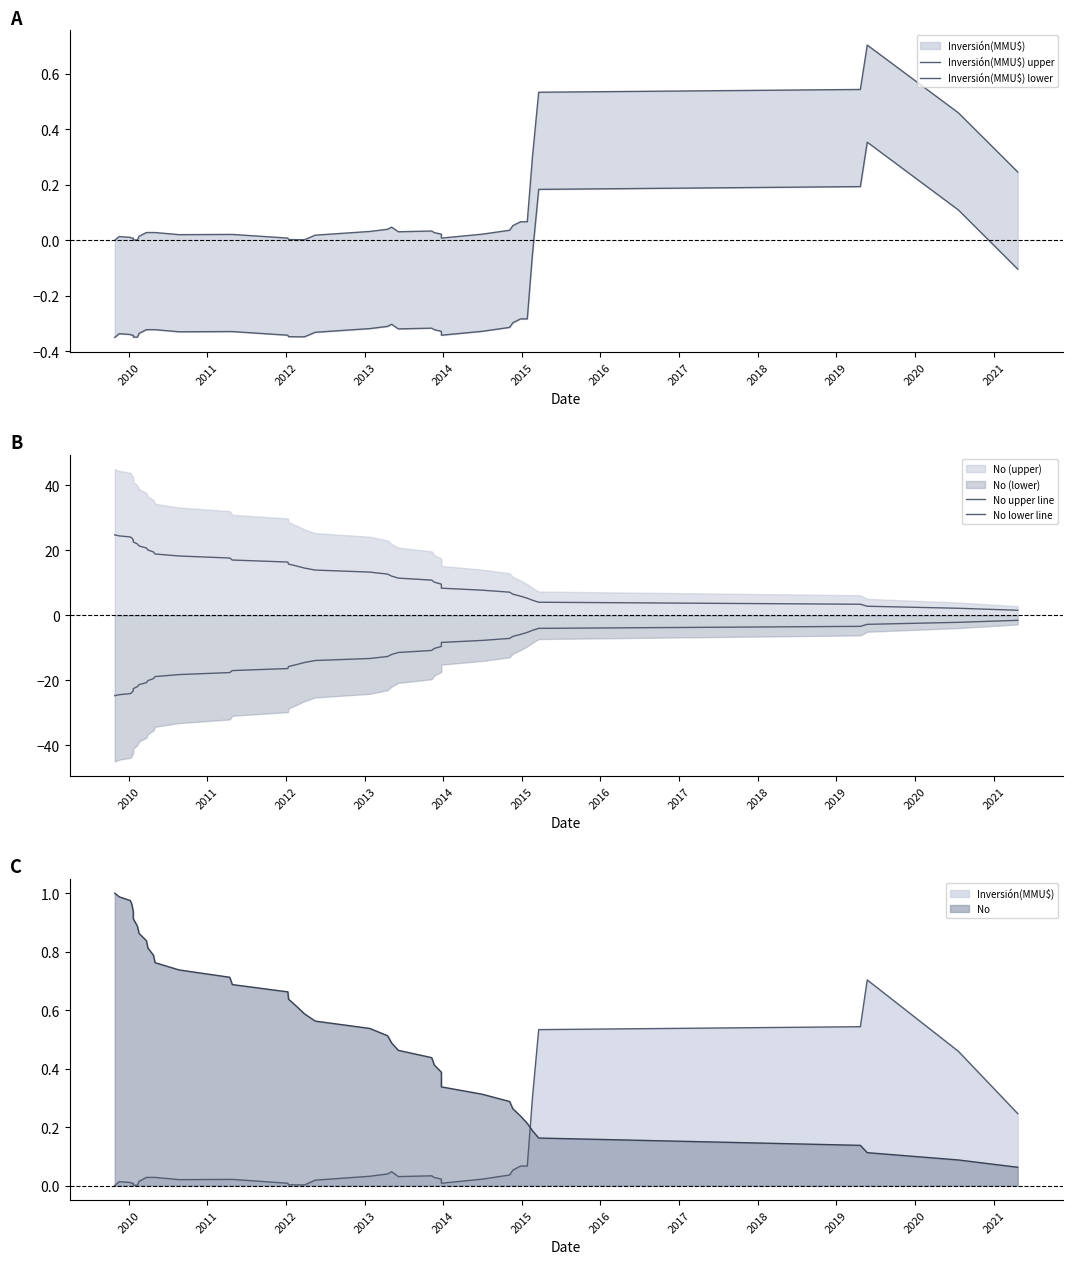

How many values in the No lower line series are below -13?

21